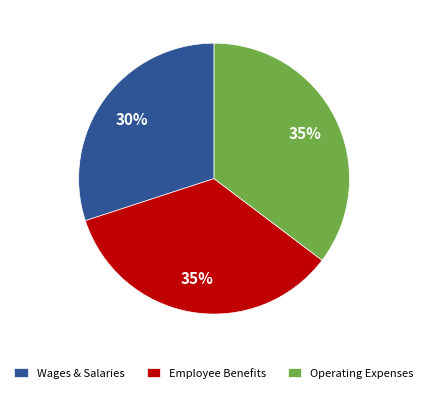

True or false: Wages & Salaries accounts for 30% of the total.

True